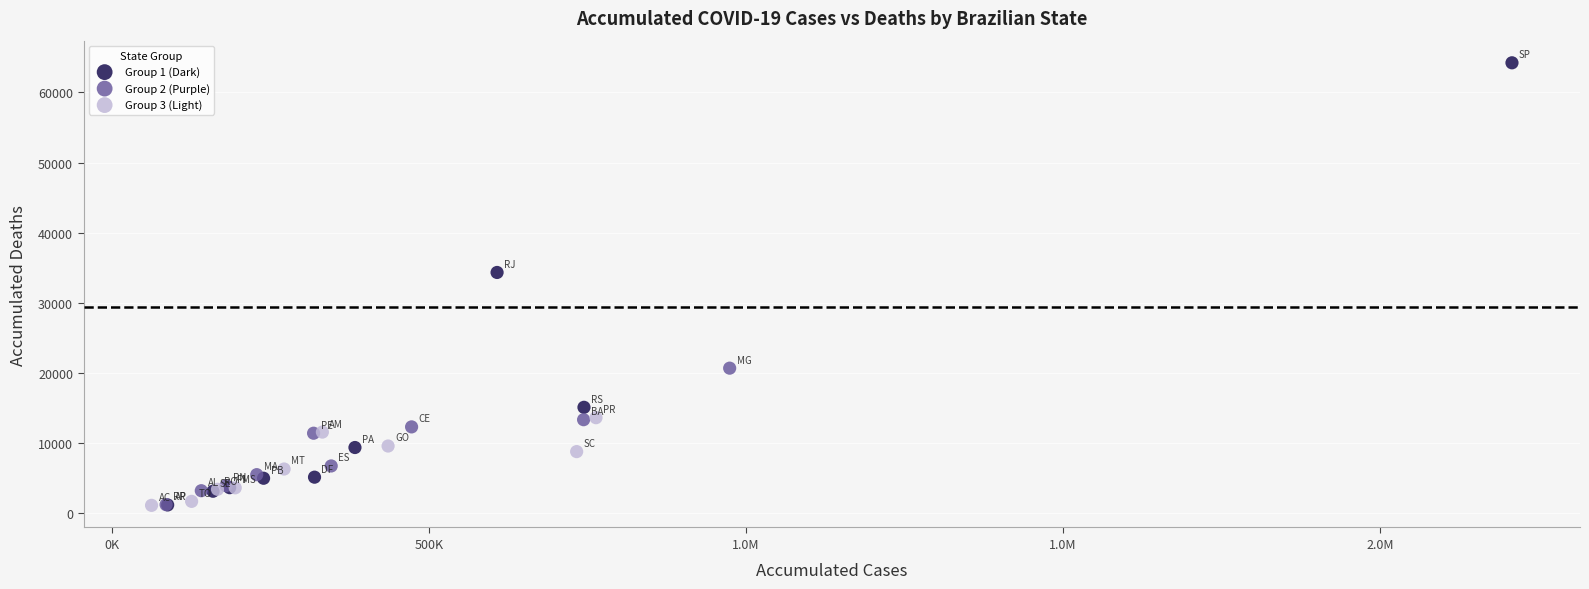

What are all the series names shown in the legend?

Group 1 (Dark), Group 2 (Purple), Group 3 (Light)